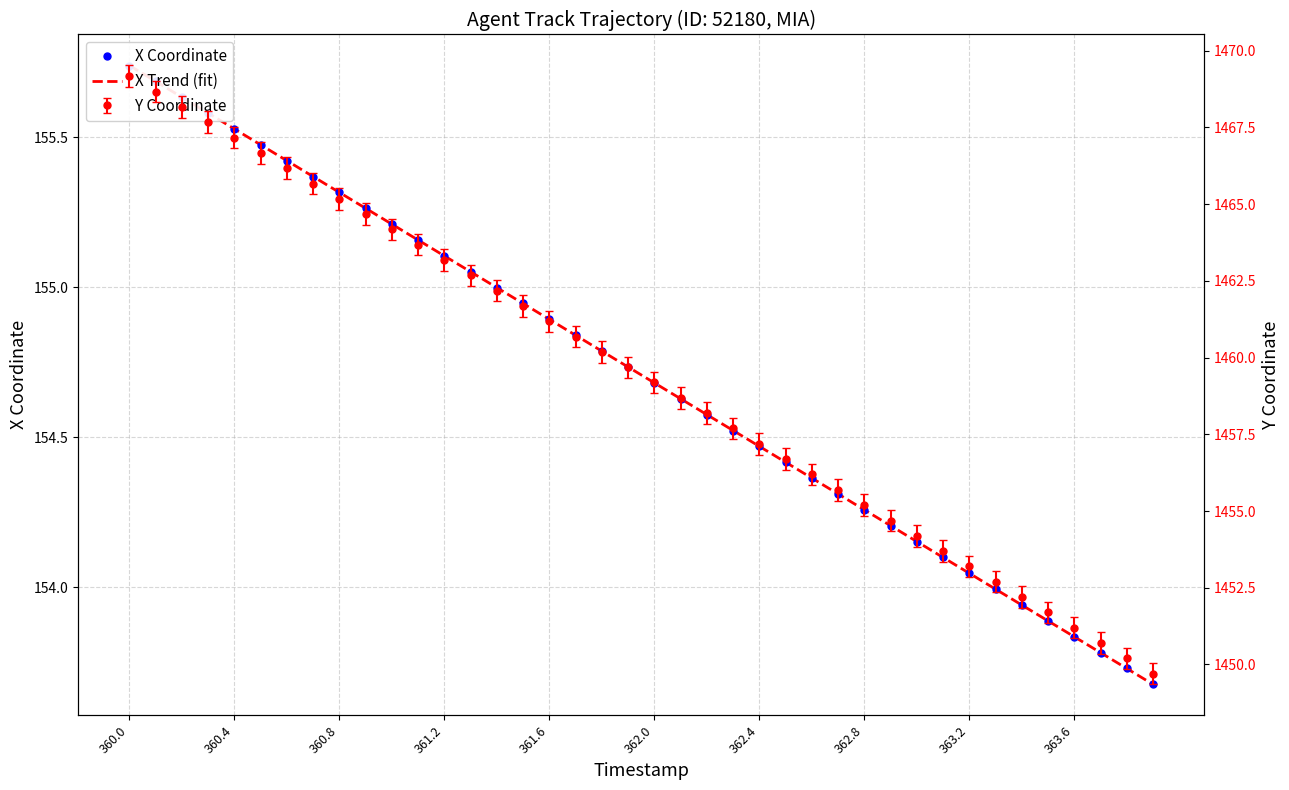

How many lines are shown in the chart?

2